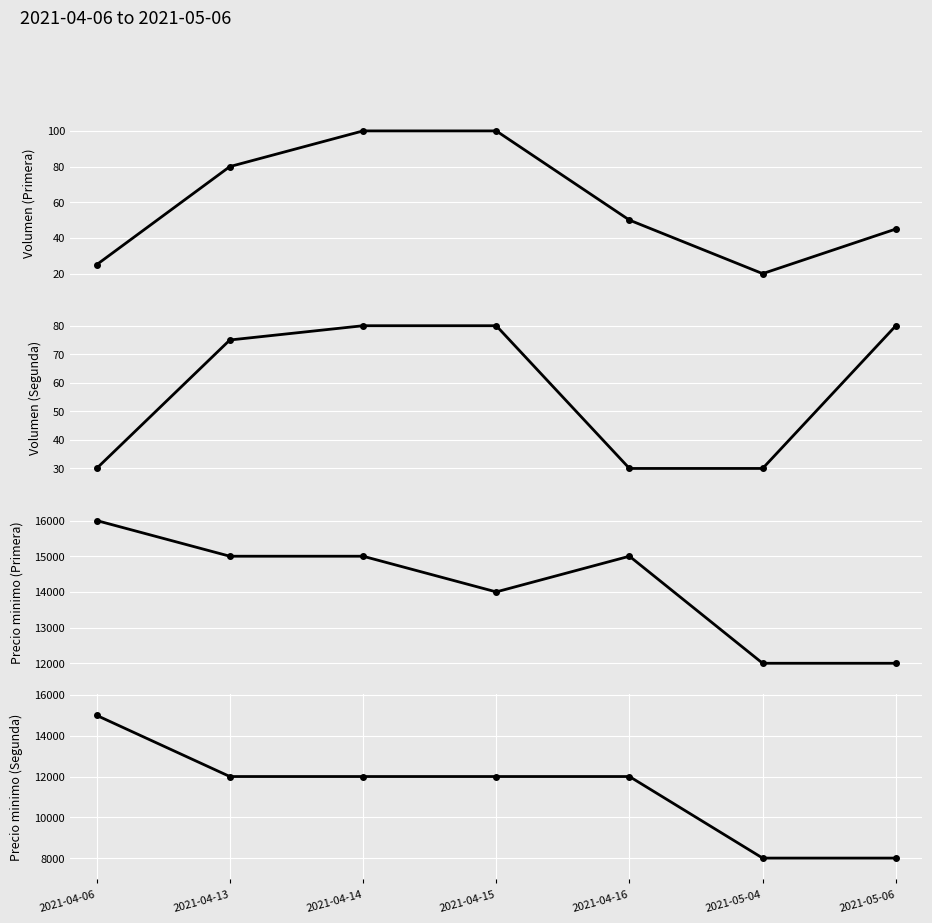

List the labels in order of Precio minimo (Segunda) value, largest first.

2021-04-06, 2021-04-13, 2021-04-14, 2021-04-15, 2021-04-16, 2021-05-04, 2021-05-06